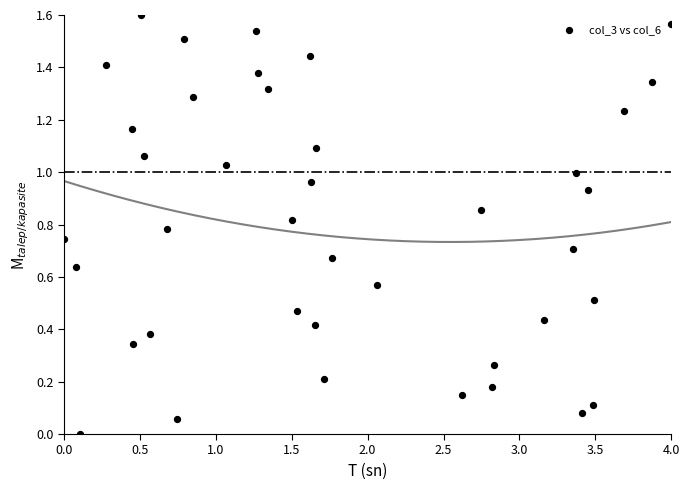

What is the range of X values (max minus min)?

4.0